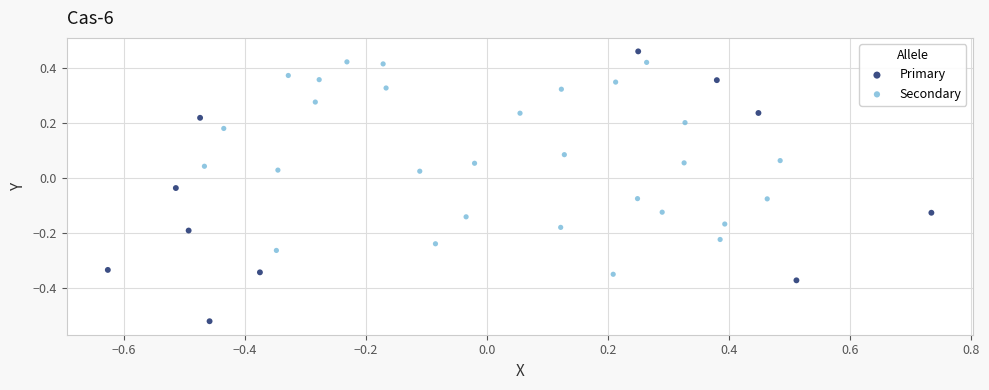

Which series contains the lowest Y value?

Primary